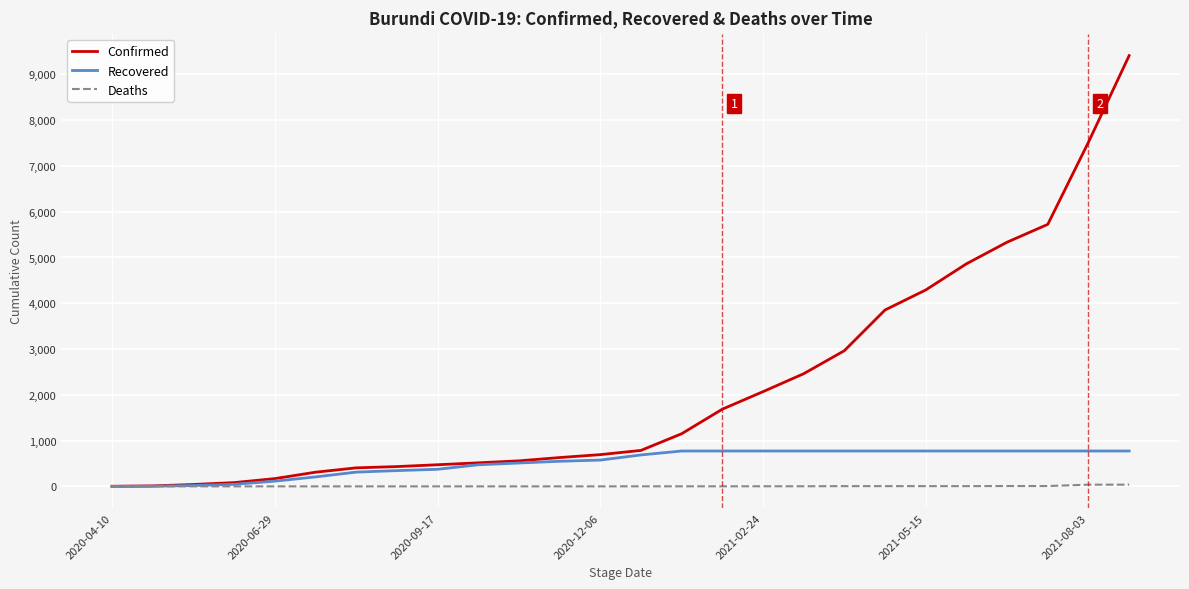

Which series has the largest range (max minus min)?

Confirmed